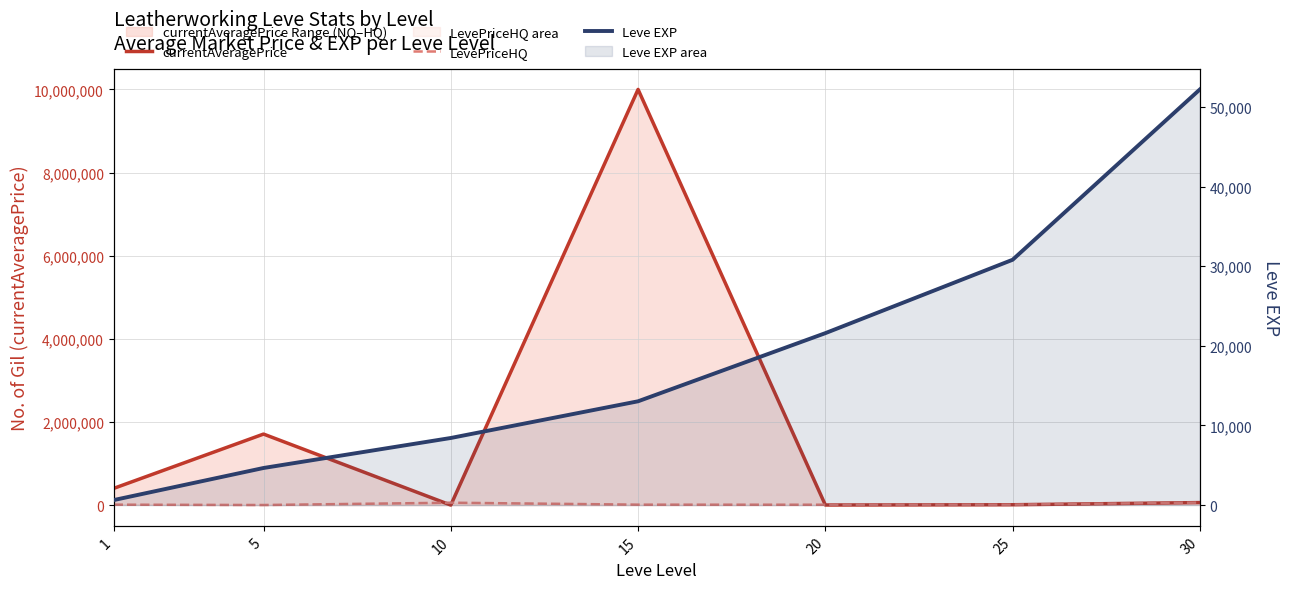

Where does the LevePriceHQ series first go above 10000?

10